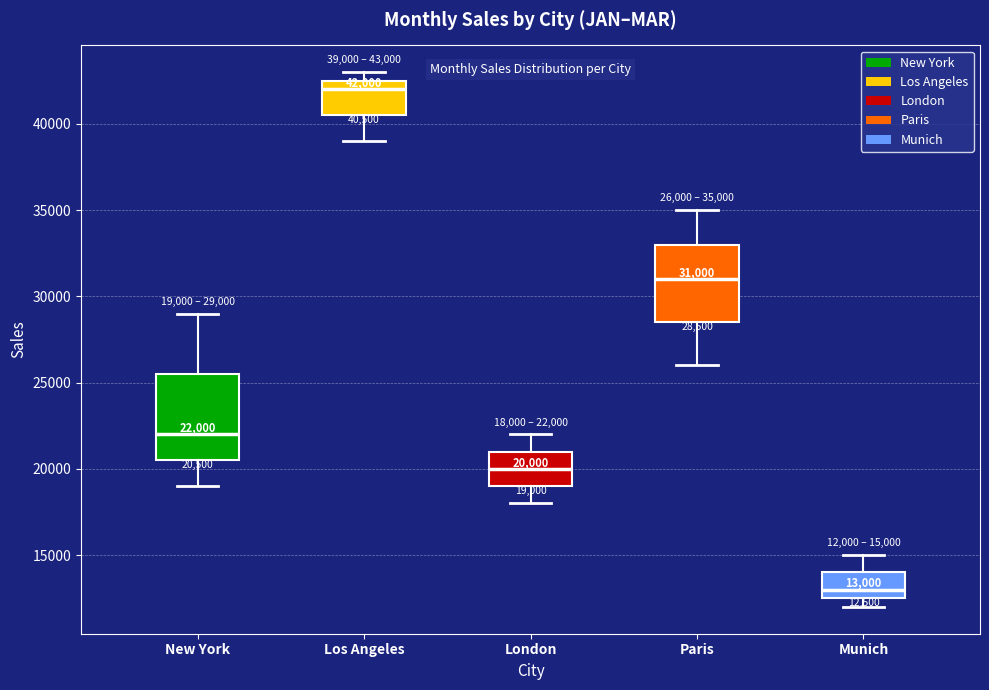

Which box's median line is the lowest?

Munich